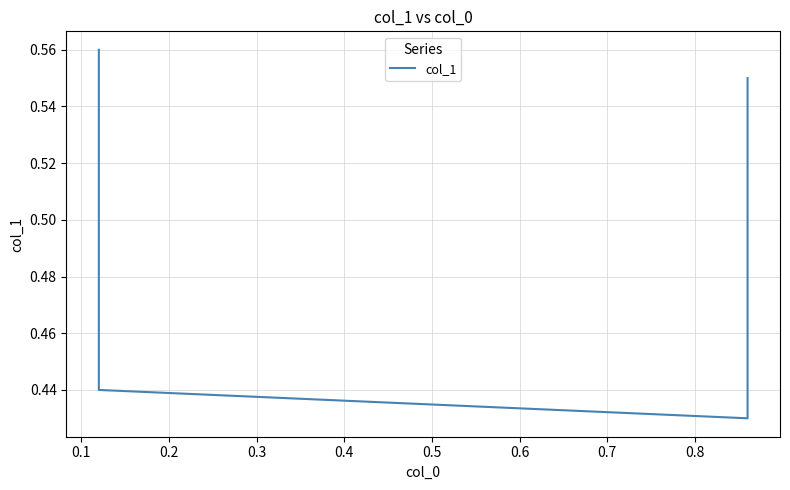

How many lines are shown in the chart?

1